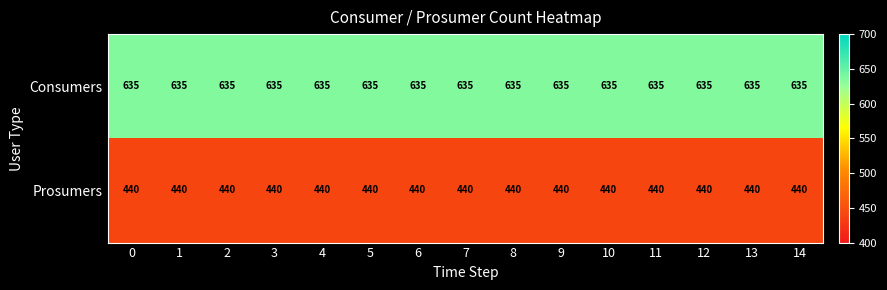

True or false: Prosumers has a value of 283 at 6.

False